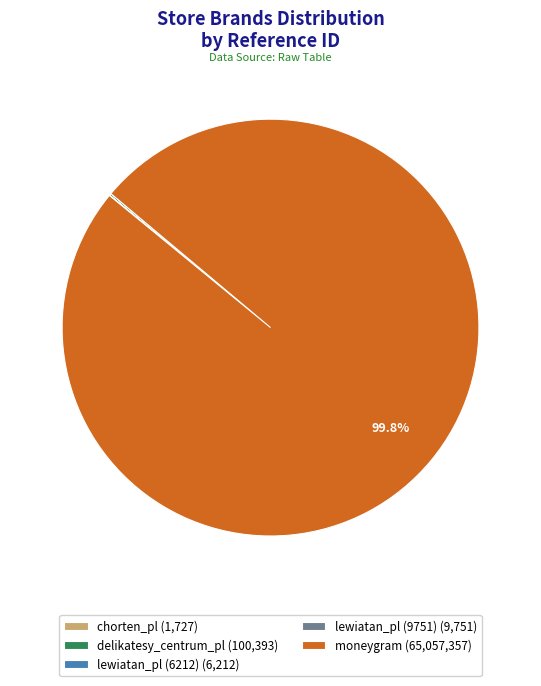

Does moneygram (65,057,357) account for over 50% of the chart?

Yes